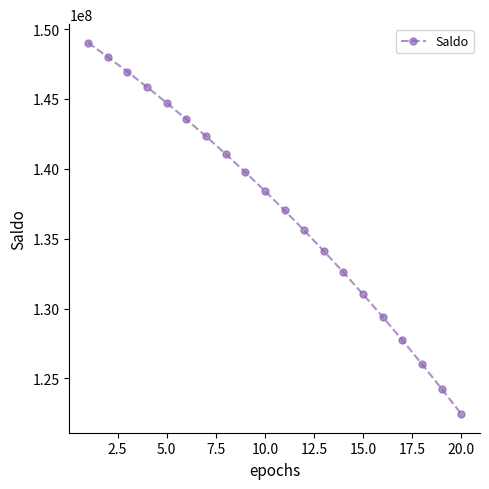

What is the value of the 17th point from the left?

127737617.6